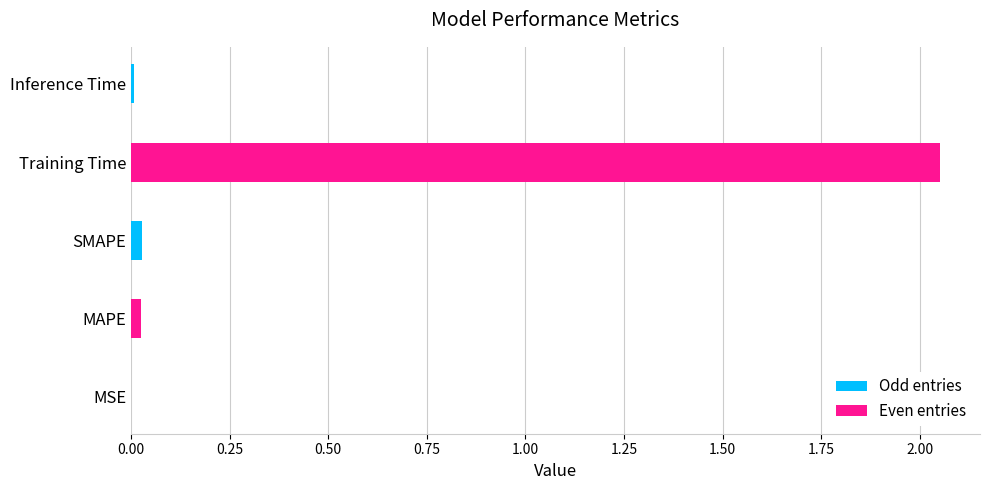

How many categories are shown in the chart?

5